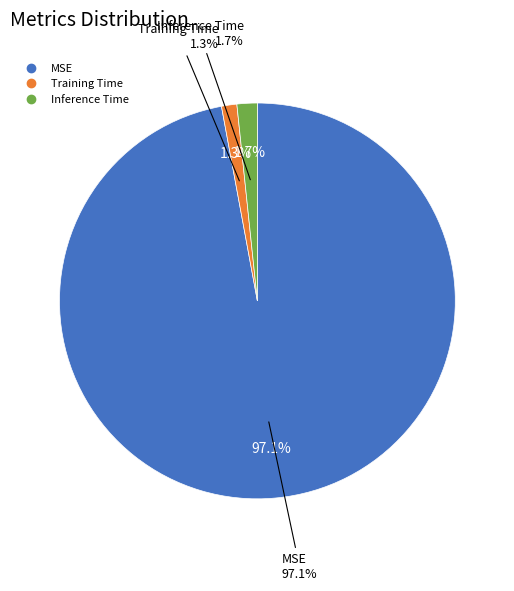

What is the change in value from MSE to Training Time?

-0.2